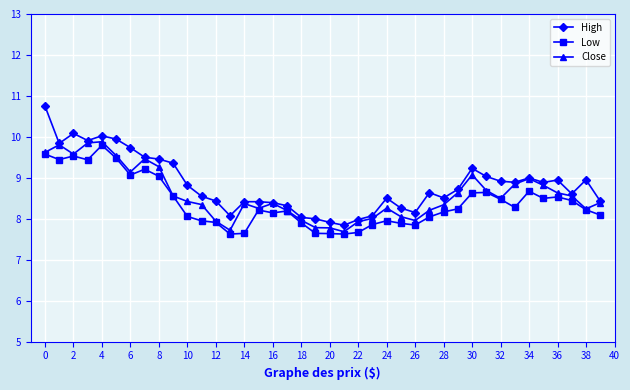

What is the smallest value displayed?

7.6